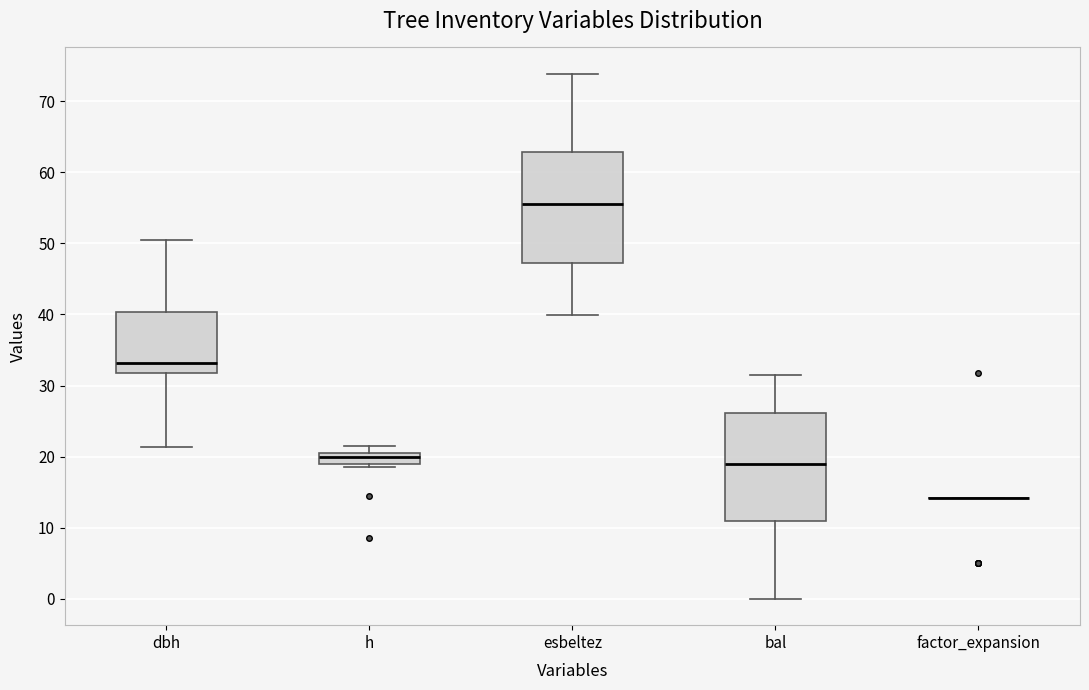

Reading left to right, transcribe this box plot: for each box, give where its median line is, the range the box spans, and where its two whiskers end, as read against the y-axis. The values are not printed on the chart, so give them approximately, as read against the axis.

dbh: median 33, box 32 to 40, whiskers 21 to 51
h: median 20, box 19 to 21, whiskers 19 (just below the box's lower edge) to 22
esbeltez: median 56, box 47 to 63, whiskers 40 to 74
bal: median 19, box 11 to 26, whiskers 0 to 31
factor_expansion: box collapsed to a line at 14, whiskers 14 to 14